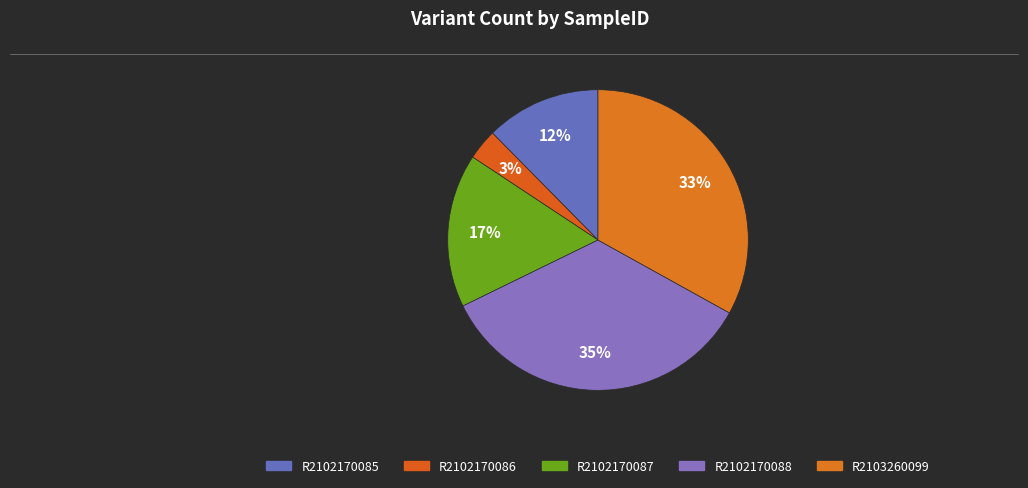

How many slices are in this pie chart?

5